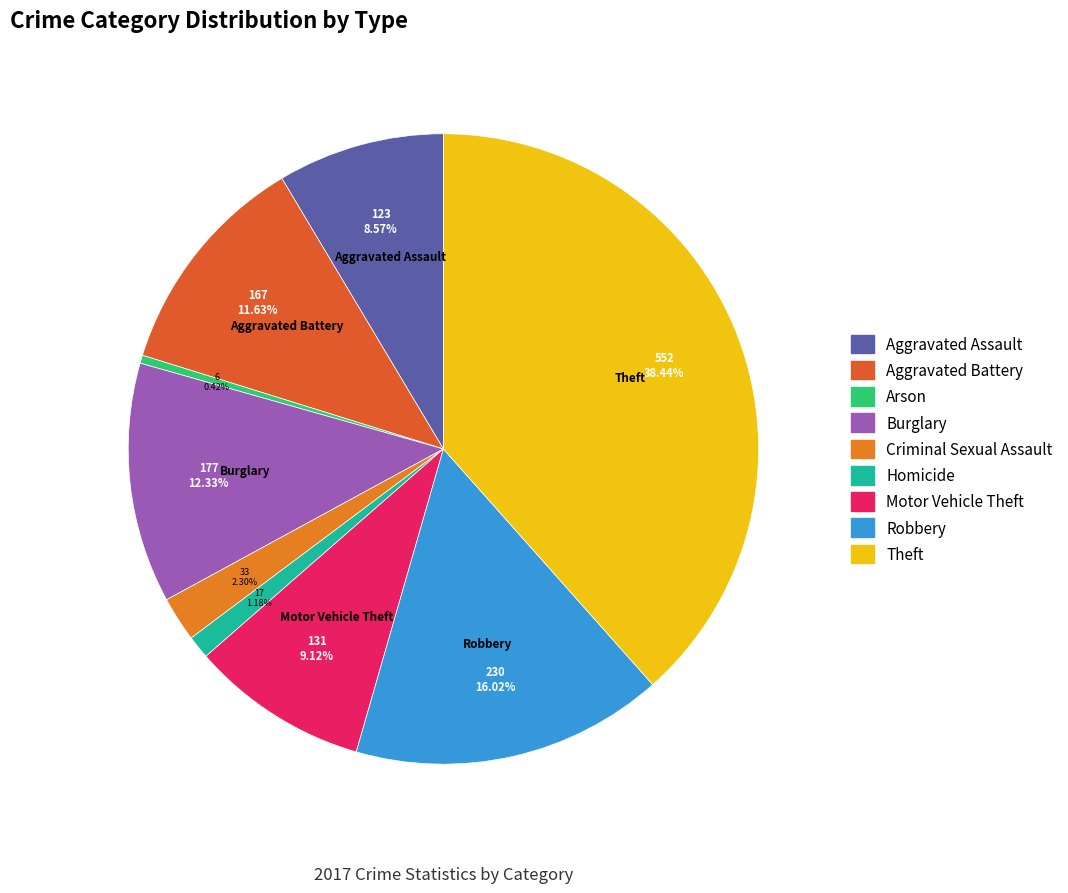

Which slice is the largest?

Theft